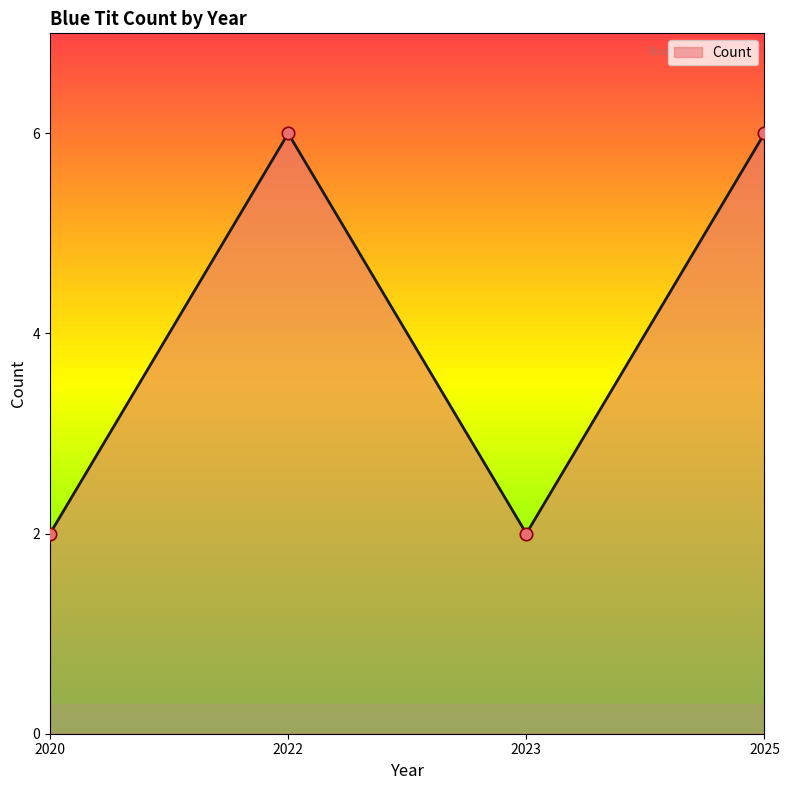

What is the ratio of the value at 2022 to the value at 2020?

3.0